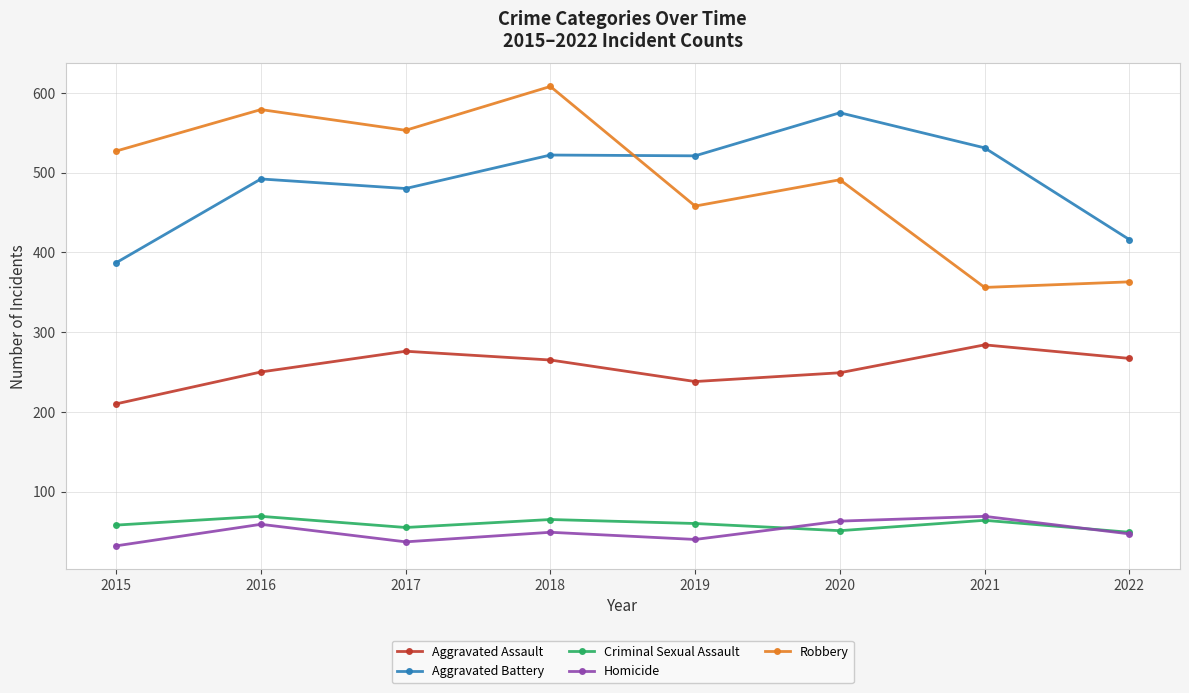

In Criminal Sexual Assault, how many points are lower than both neighbors (excluding endpoints)?

2